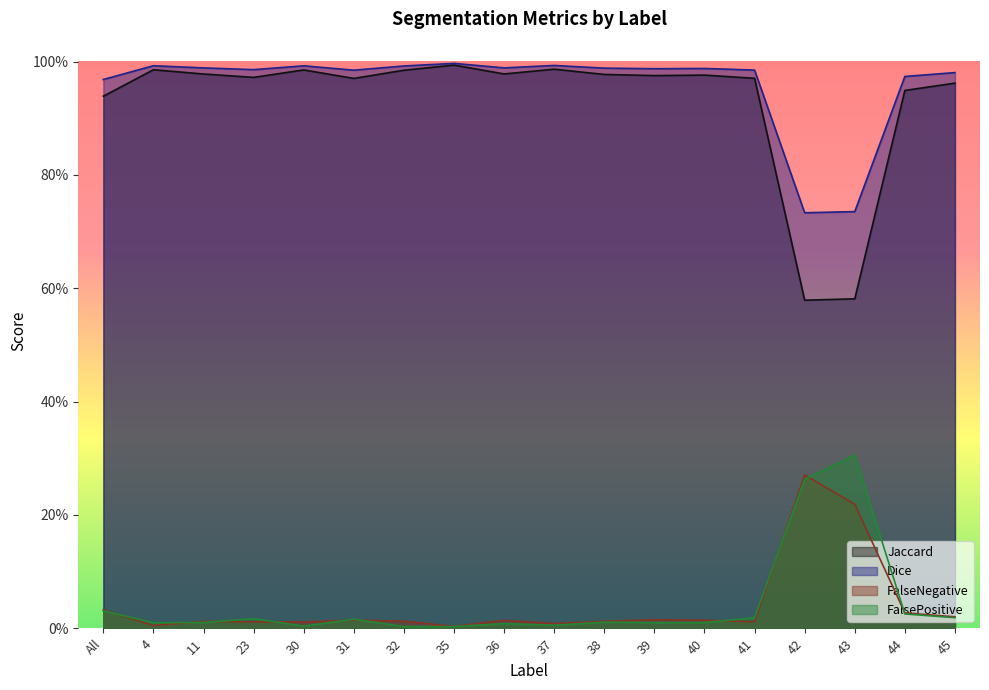

What are all the series names shown in the legend?

Jaccard, Dice, FalseNegative, FalsePositive